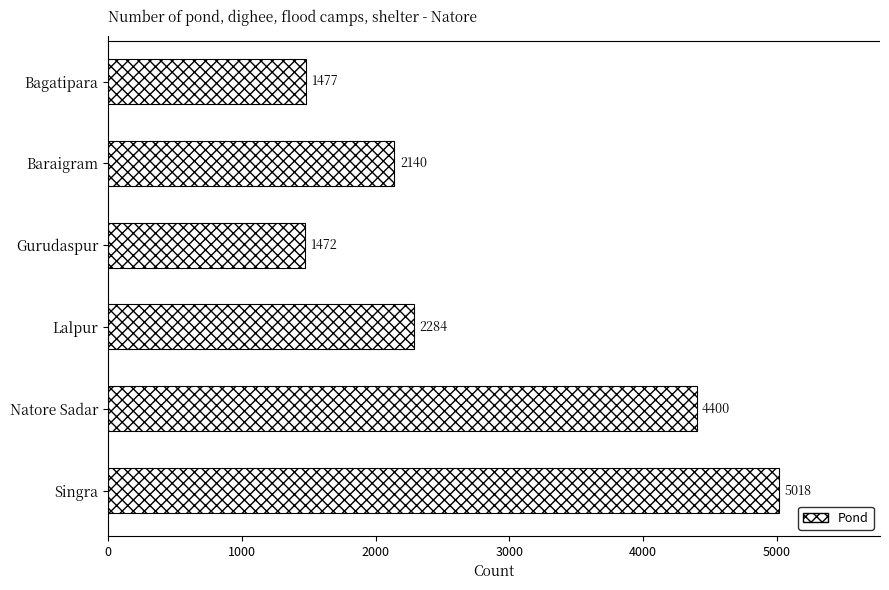

Reading top to bottom, list all the values displayed in this chart.

Bagatipara=1477	Baraigram=2140	Gurudaspur=1472	Lalpur=2284	Natore Sadar=4400	Singra=5018